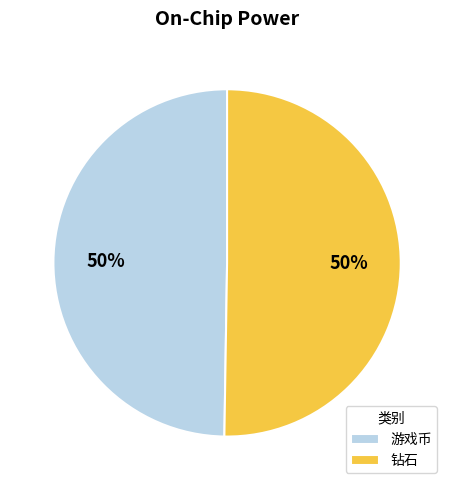

To the nearest percent, what portion does 游戏币 represent?

50%